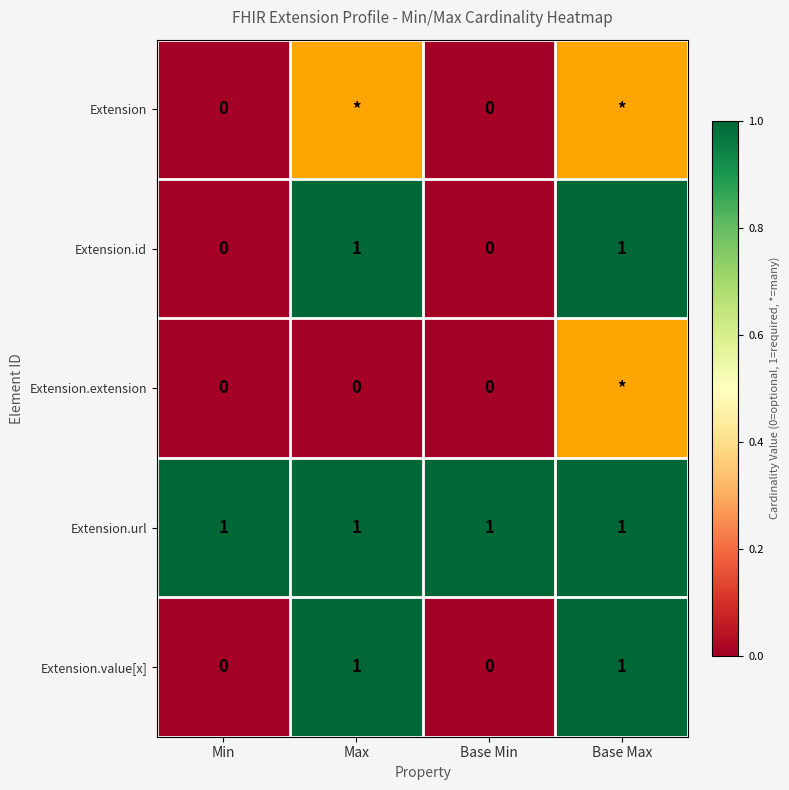

Is it true that Extension.value[x] equals 1 at Min?

False